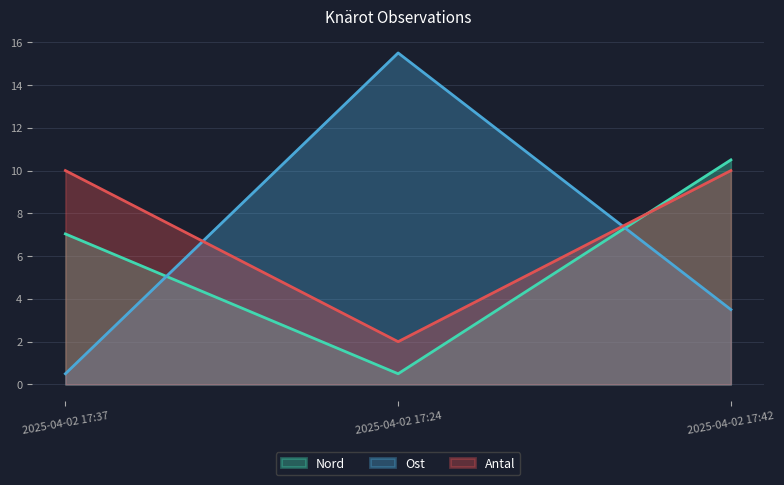

Which series has the largest range (max minus min)?

Ost